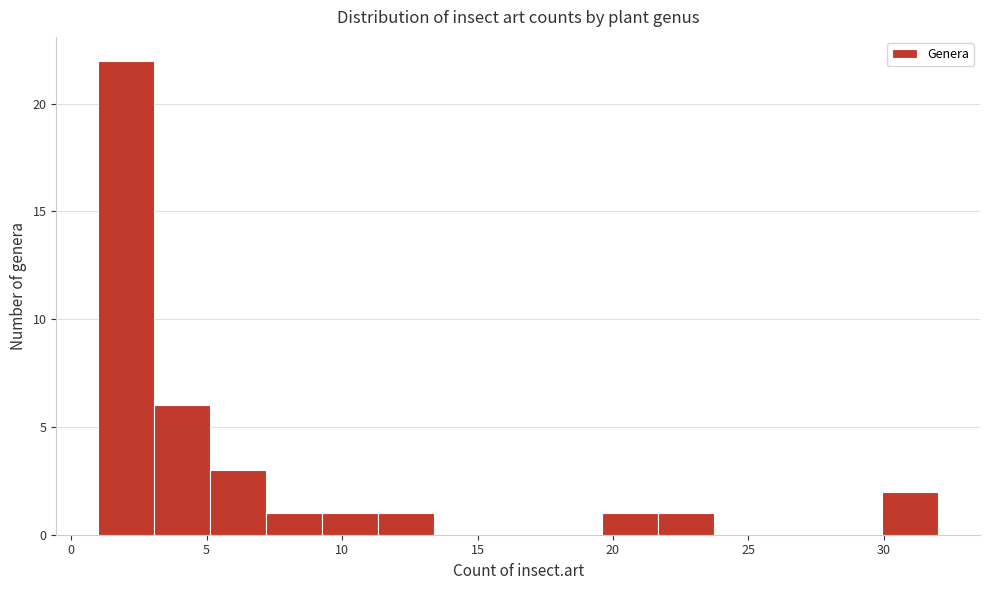

Reading left to right, transcribe this chart: for each bar, give the range it covers on the x-axis and its height. Neither the bar edges nor the heights are printed on the chart, so give them approximately, as read against the axes.

1.0 to 3.0: 22
3.0 to 5.0: 6
5.0 to 7.0: 3
7.0 to 9.5: 1
9.5 to 11.5: 1
11.5 to 13.5: 1
13.5 to 15.5: 0
15.5 to 17.5: 0
17.5 to 19.5: 0
19.5 to 21.5: 1
21.5 to 23.5: 1
23.5 to 26.0: 0
26.0 to 28.0: 0
28.0 to 30.0: 0
30.0 to 32.0: 2